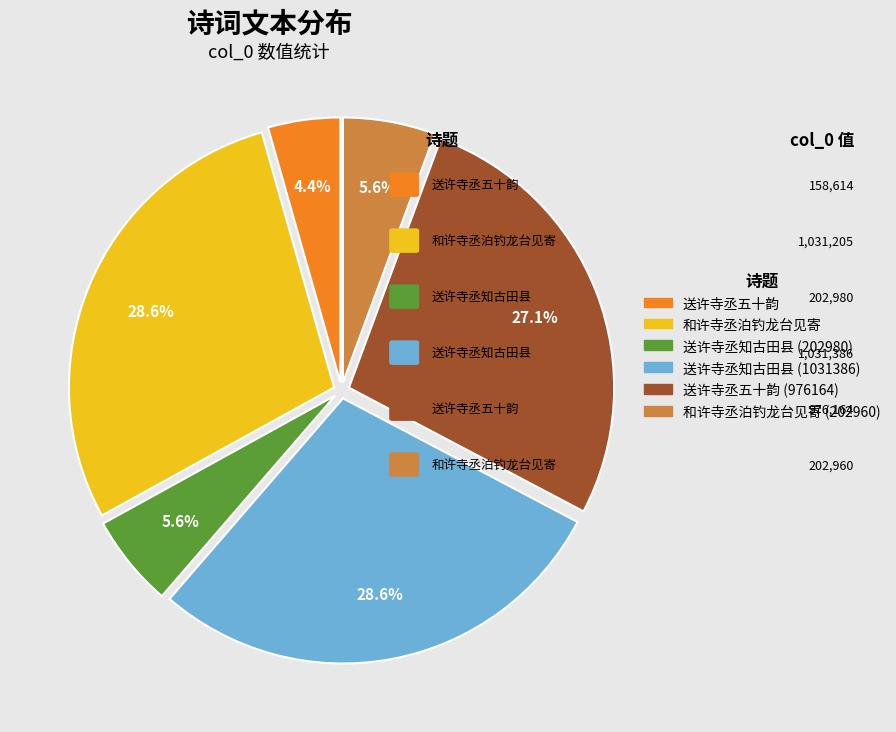

Does any single category account for the majority?

No